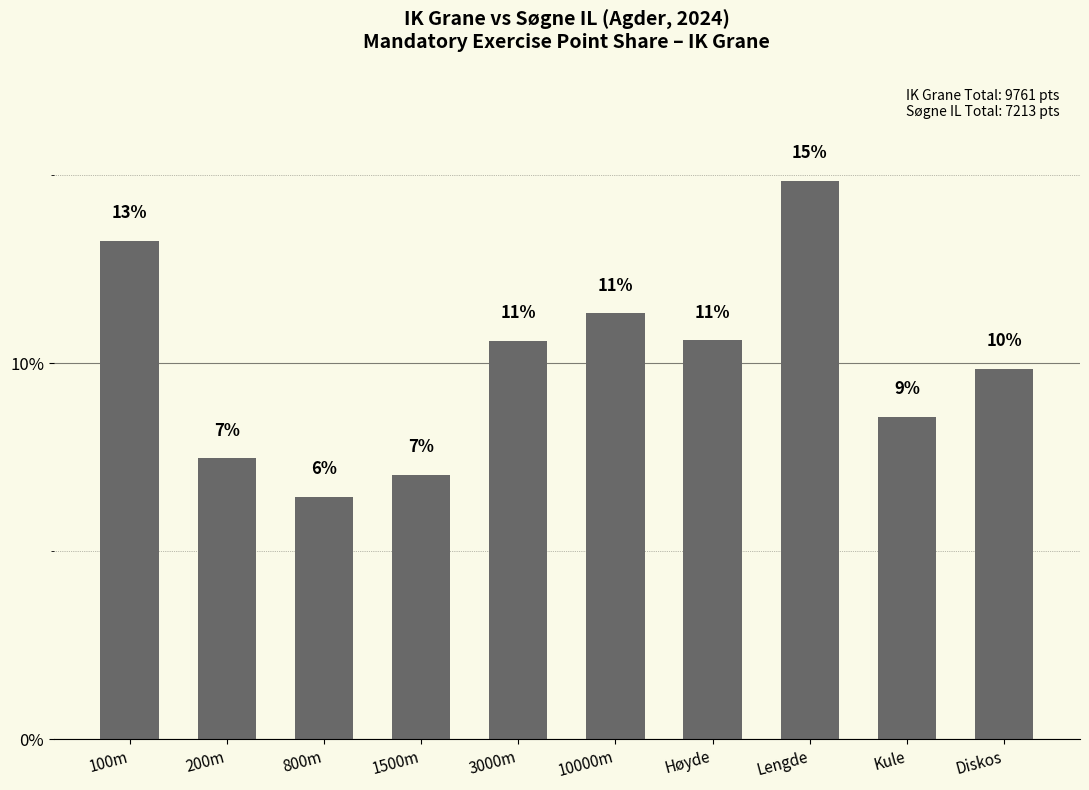

How many bars are there in total?

10